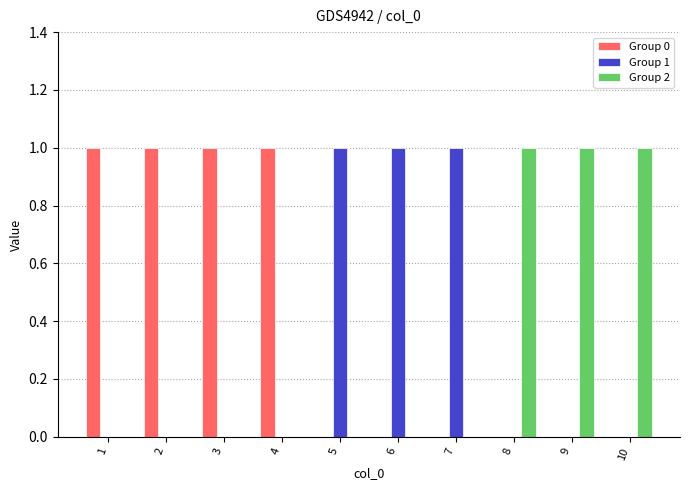

Which series has the largest total across all categories?

Group 0